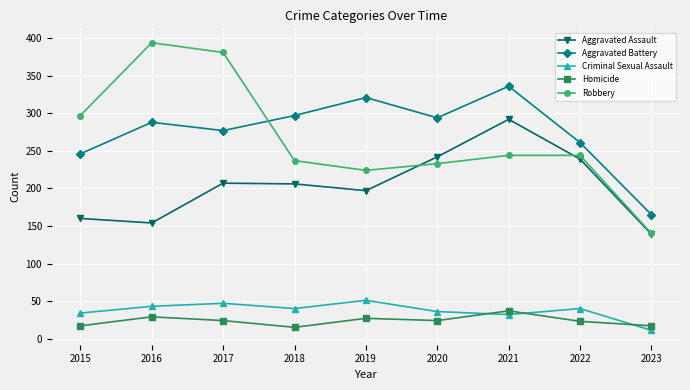

In Aggravated Battery, how many points are lower than both neighbors (excluding endpoints)?

2